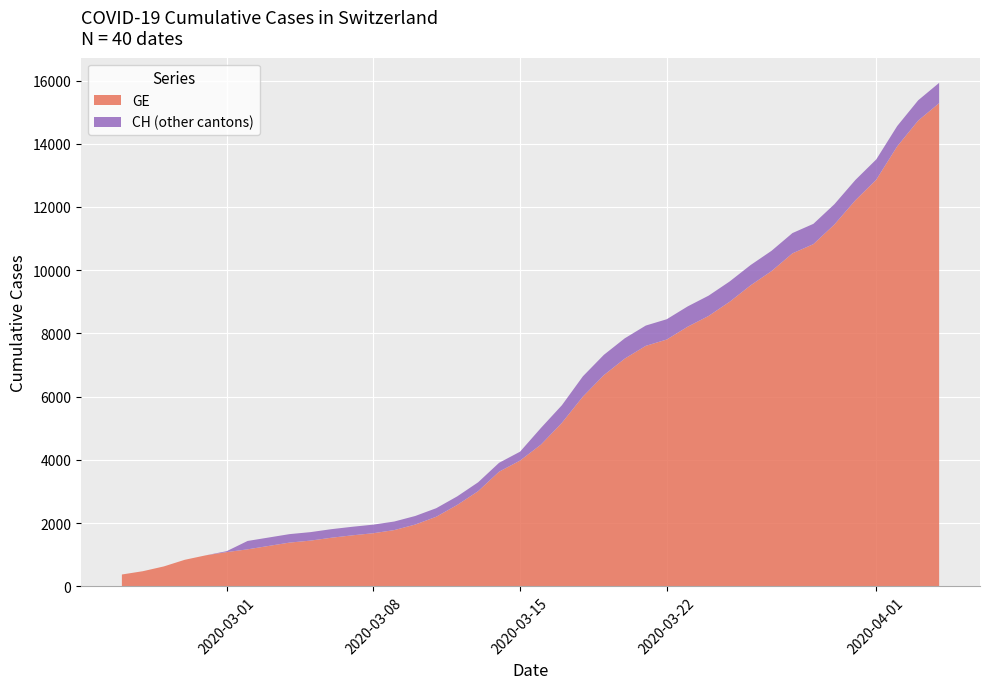

Reading right to left, what are all the values shown in this chart?

CH: 39=15926	38=15375	37=14561	36=13505	35=12852	34=12086	33=11467	32=11175	31=10613	30=10162	29=9642	28=9196	27=8855	26=8449	25=8249	24=7847	23=7323	22=6644	21=5731	20=5012	19=4259	18=3908	17=3291	16=2845	15=2472	14=2226	13=2051	12=1952	11=1885	10=1809	9=1715	8=1652	7=1544	6=1436	5=1113	4=981	3=840	2=630	GE=479	CH=375
GE: 39=15284	38=14733	37=13919	36=12863	35=12210	34=11444	33=10825	32=10533	31=9971	30=9520	29=9000	28=8554	27=8213	26=7807	25=7607	24=7205	23=6681	22=6002	21=5174	20=4485	19=3978	18=3627	17=3010	16=2574	15=2201	14=1955	13=1780	12=1681	11=1614	10=1538	9=1447	8=1384	7=1278	6=1171	5=1083	4=981	3=840	2=630	GE=479	CH=375